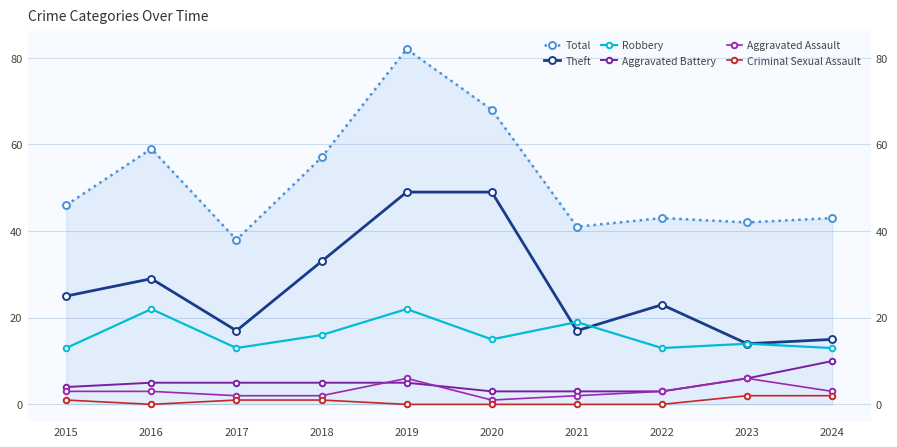

Which label corresponds to the smallest value in the chart?

2016